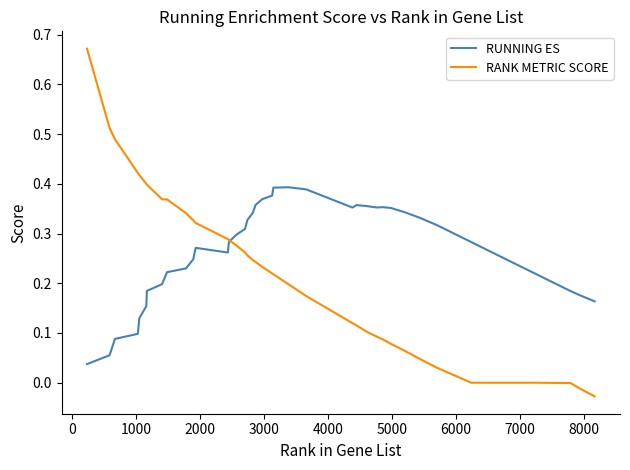

List the series in order of their peak value, lowest first.

RUNNING ES, RANK METRIC SCORE